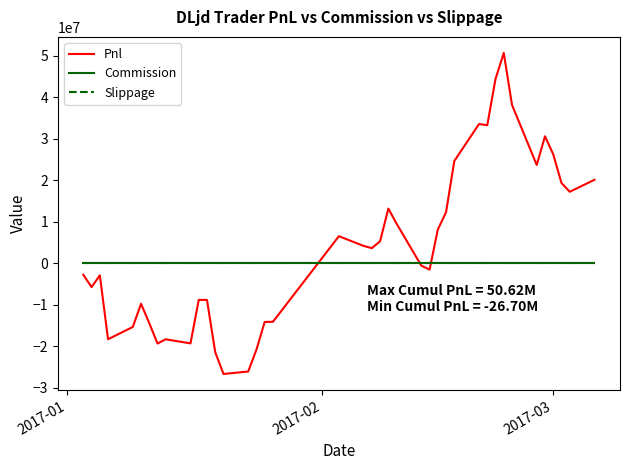

Is this an area chart (filled region under the line)?

No